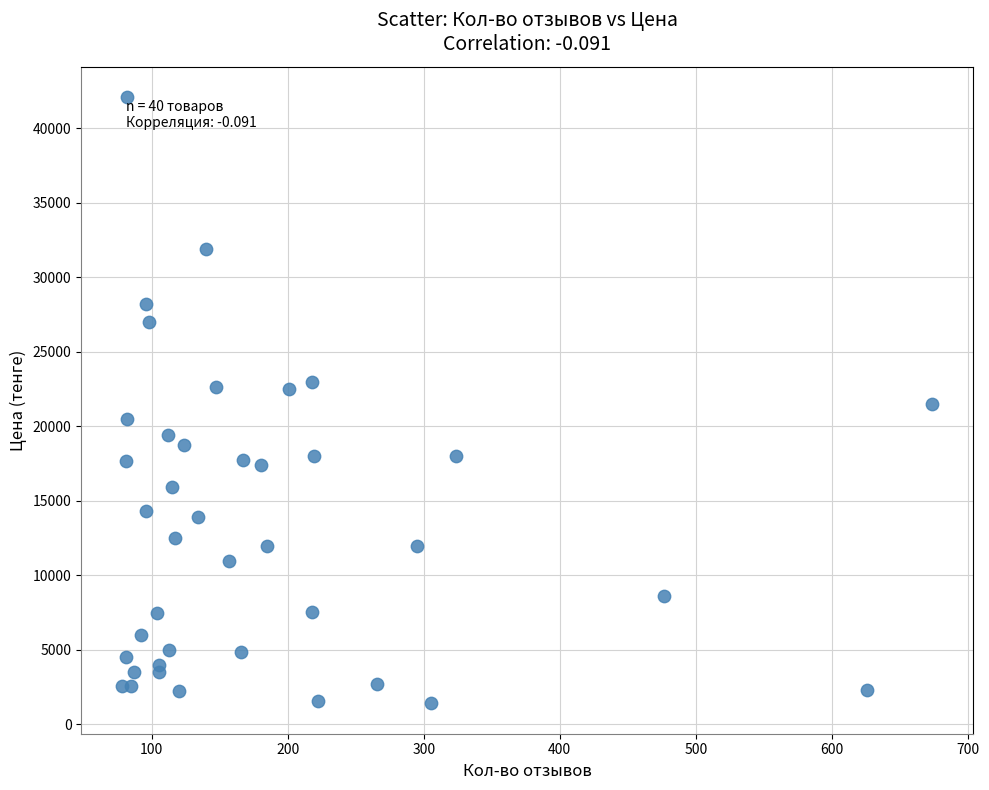

What is the range of X values (max minus min)?

596